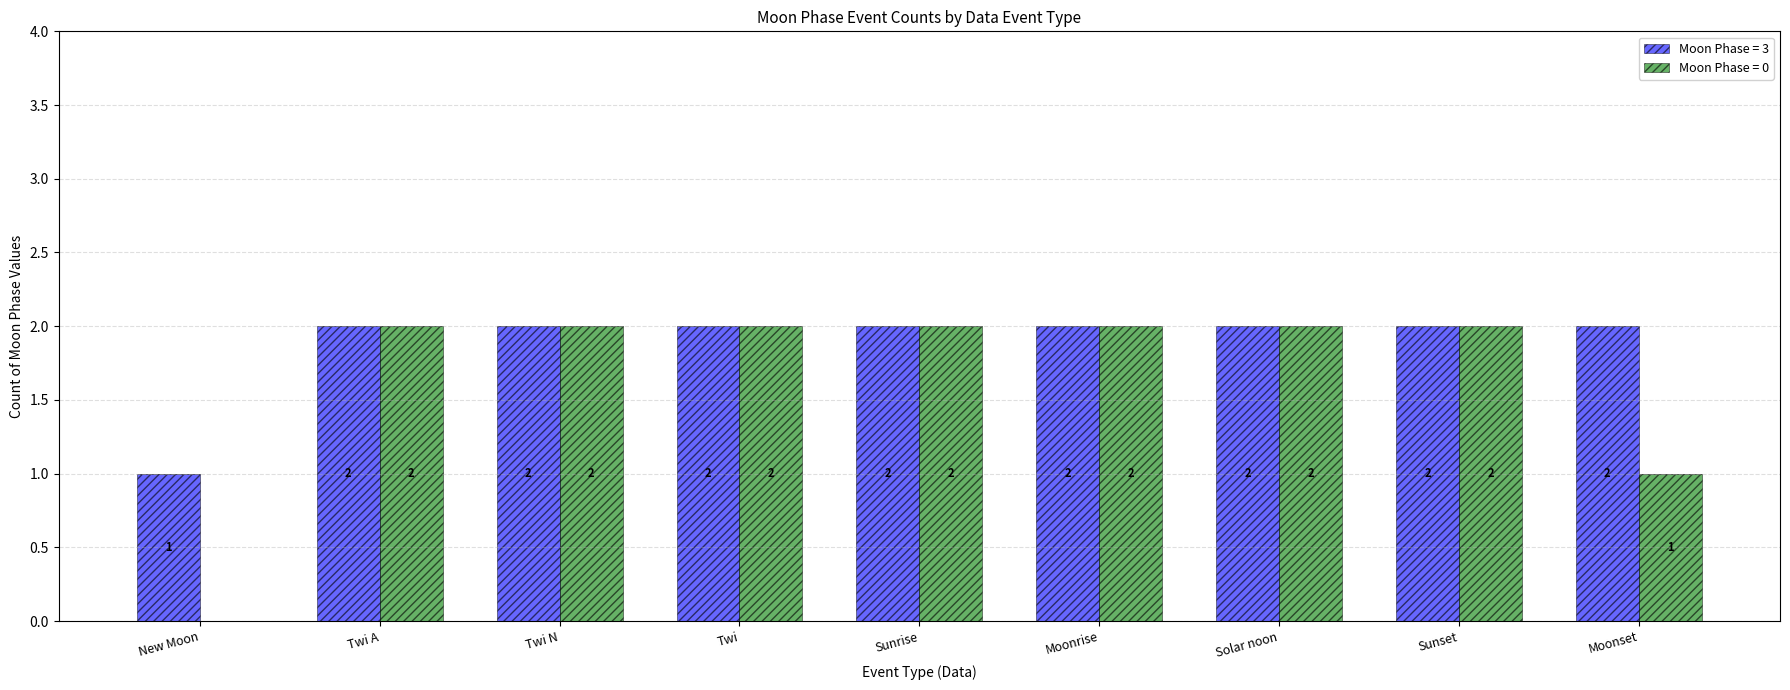

What is the total value across all series at Solar noon?

4